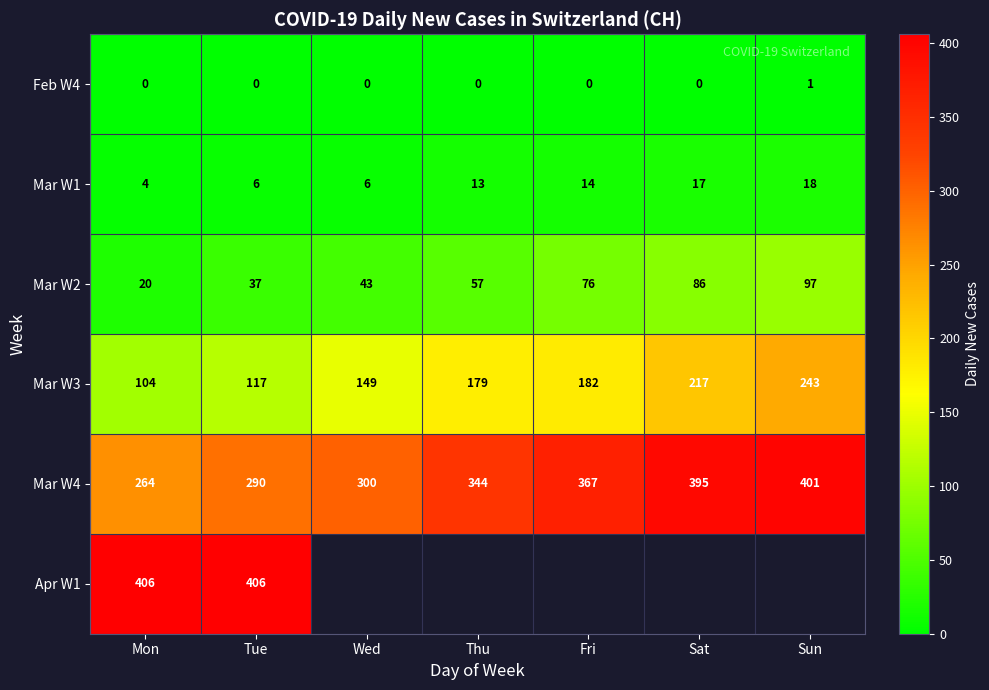

How many data points does each series have?

7